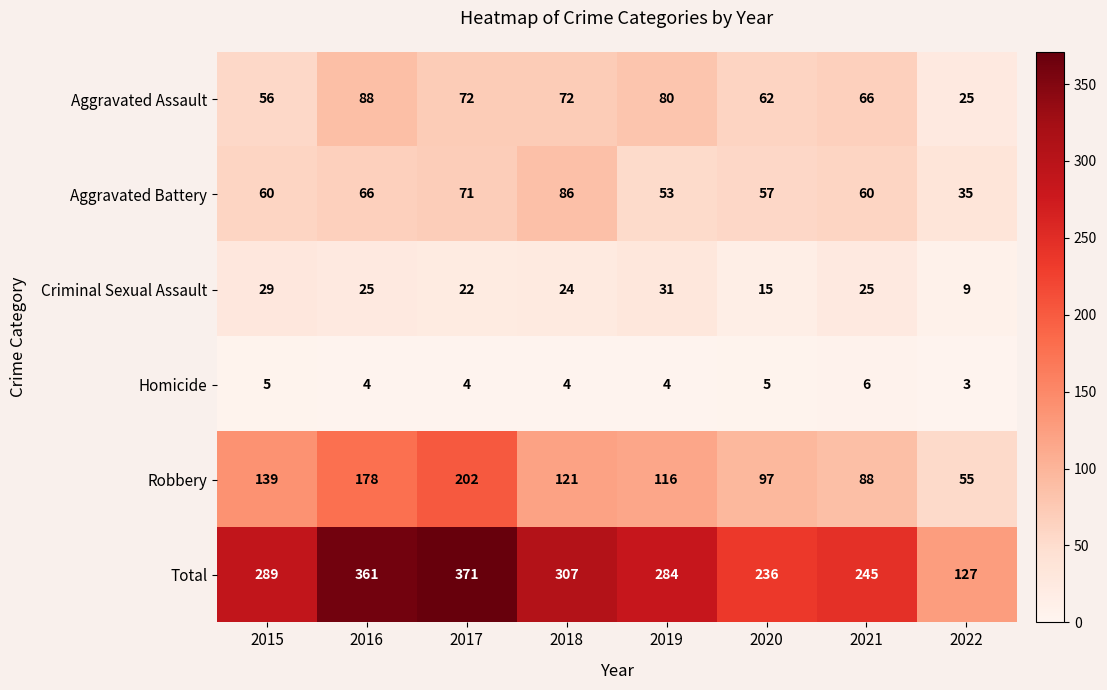

True or false: Homicide has a value of 2 at 2016.

False